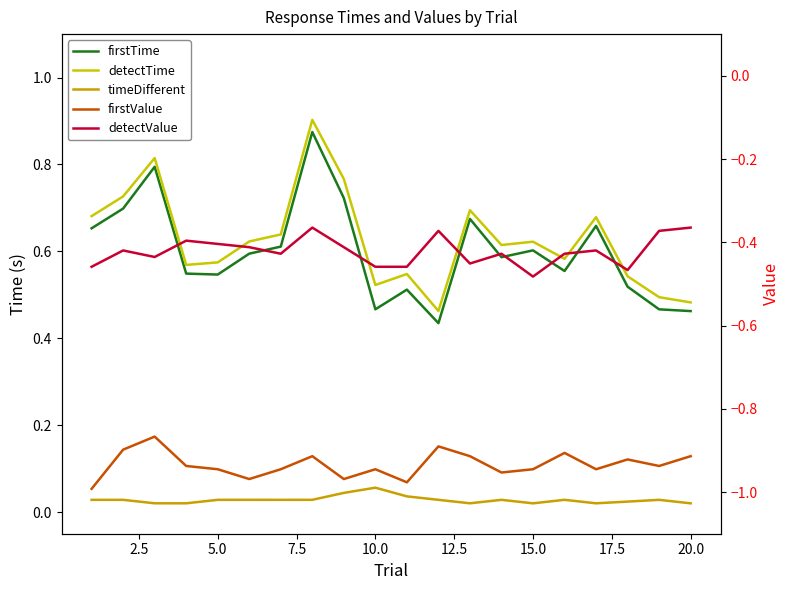

Is the value of detectTime at 5.0 greater than the value of detectValue at 0.0?

Yes